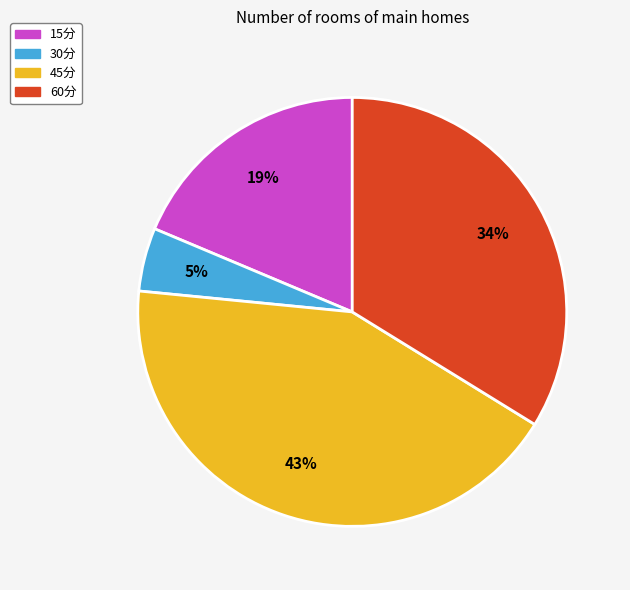

Is 30分 the majority of the pie?

No